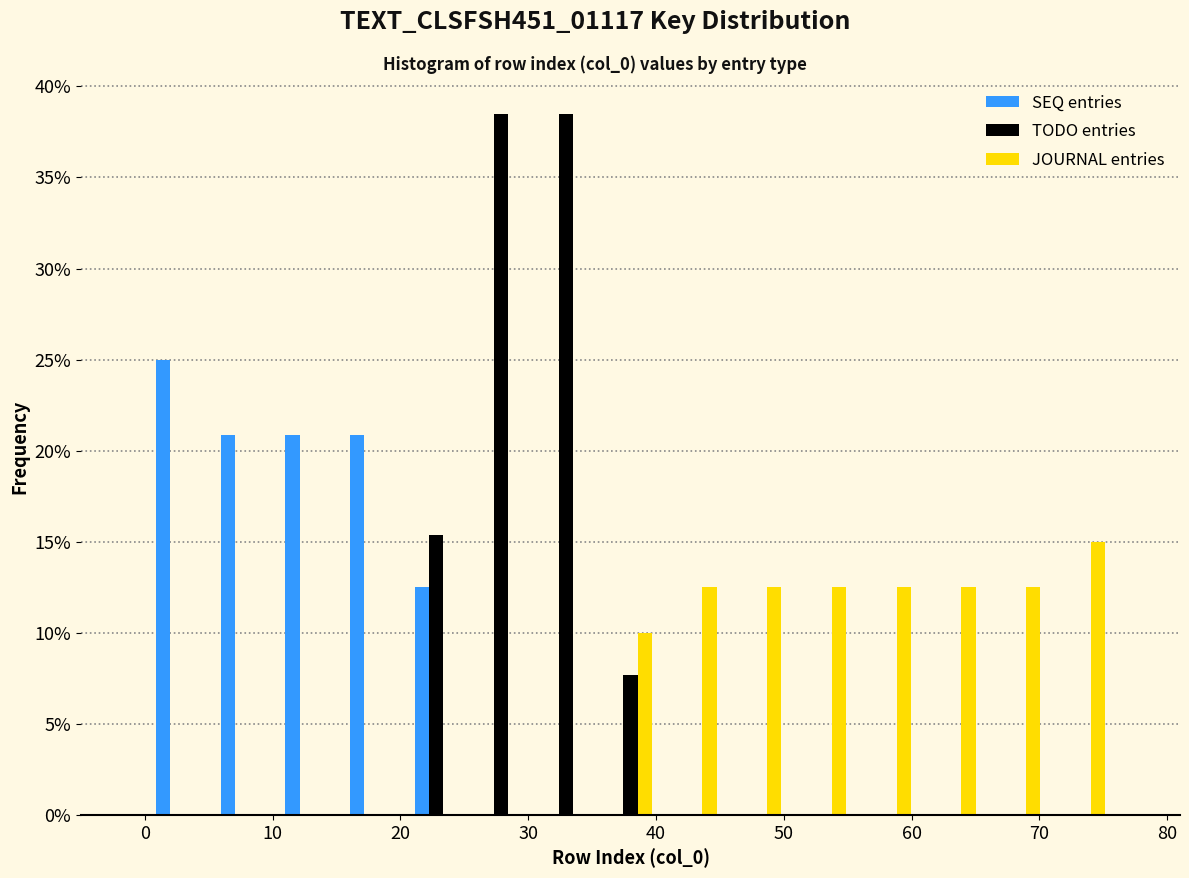

What is the height of the TODO entries bar covering 30 to 35 on the x-axis? Neither the bar edges nor the heights are printed on the chart, so give them approximately, as read against the axes.

38.5